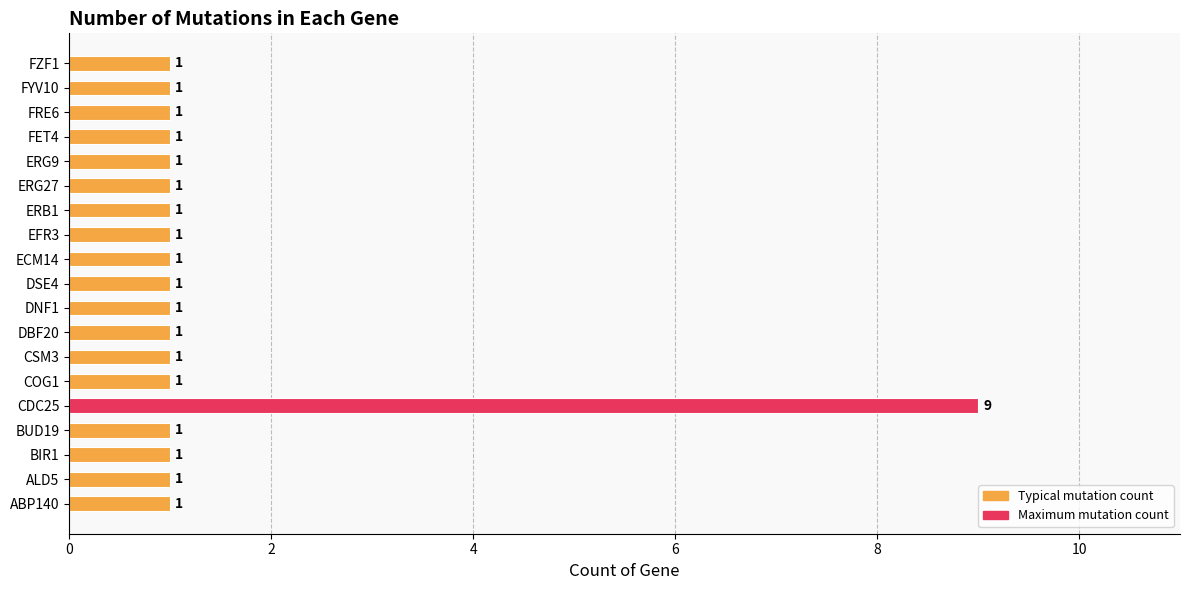

Count the values in the range 1 to 2.

18